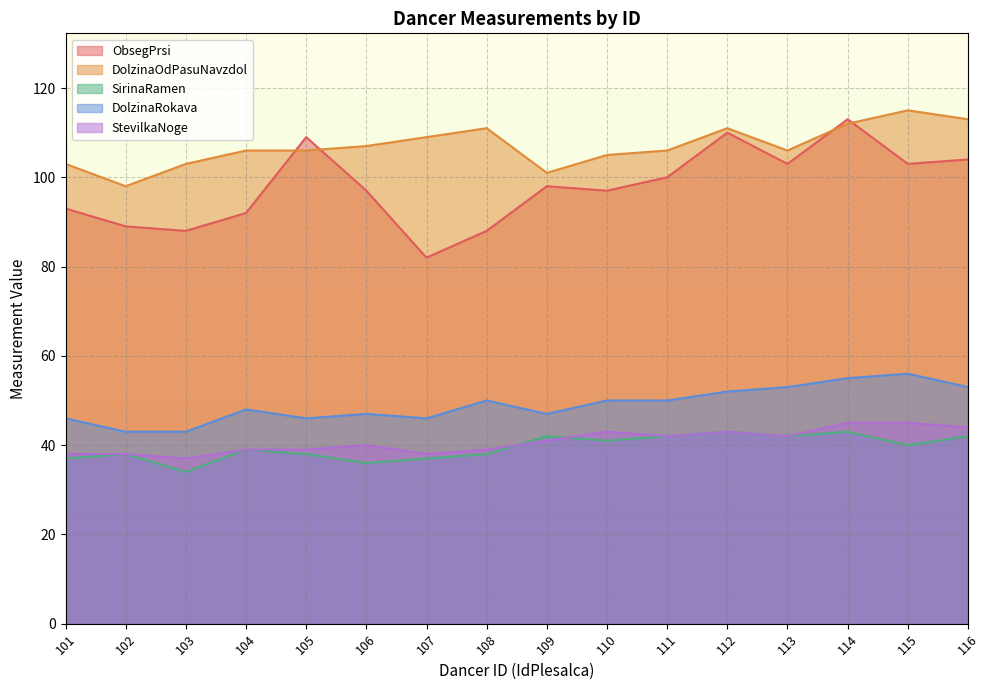

The ObsegPrsi series shows 92 at 104. True or false?

True